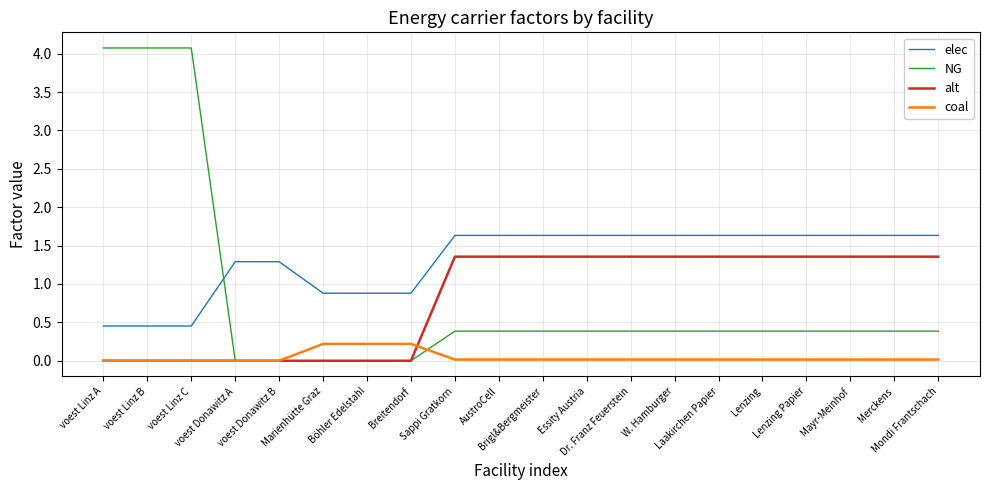

Rank the series by their maximum value, from highest to lowest.

NG, elec, alt, coal